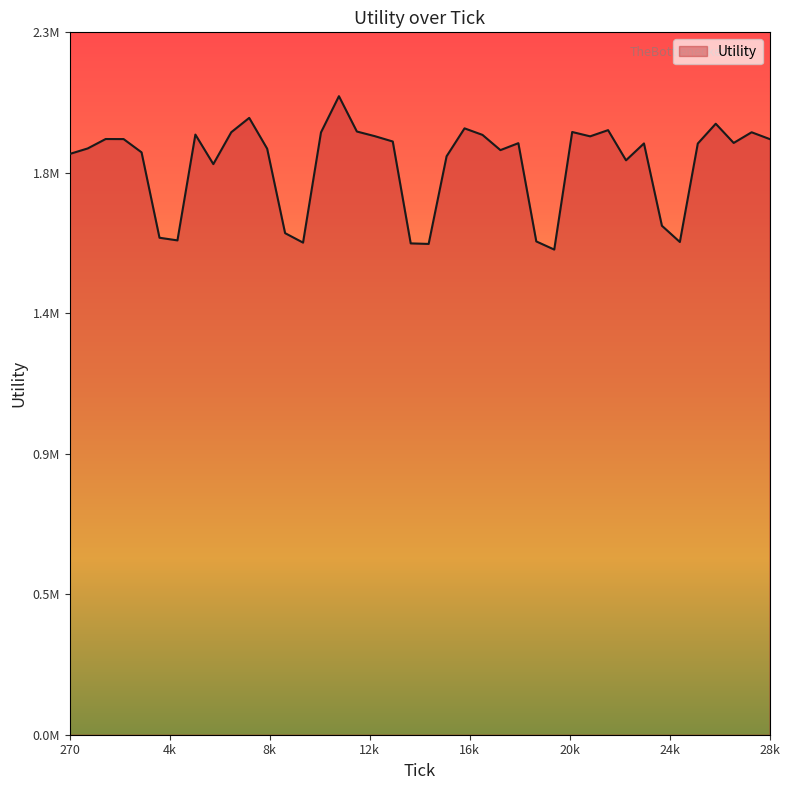

What is the value of the 7th point from the left?

1590150.3